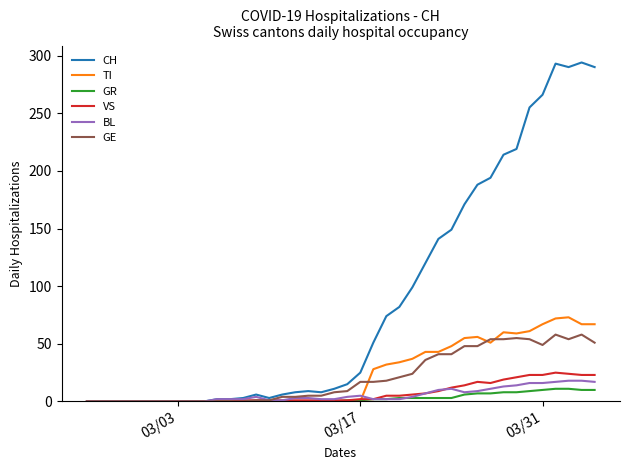

At how many categories does at least one series exceed 113?

14